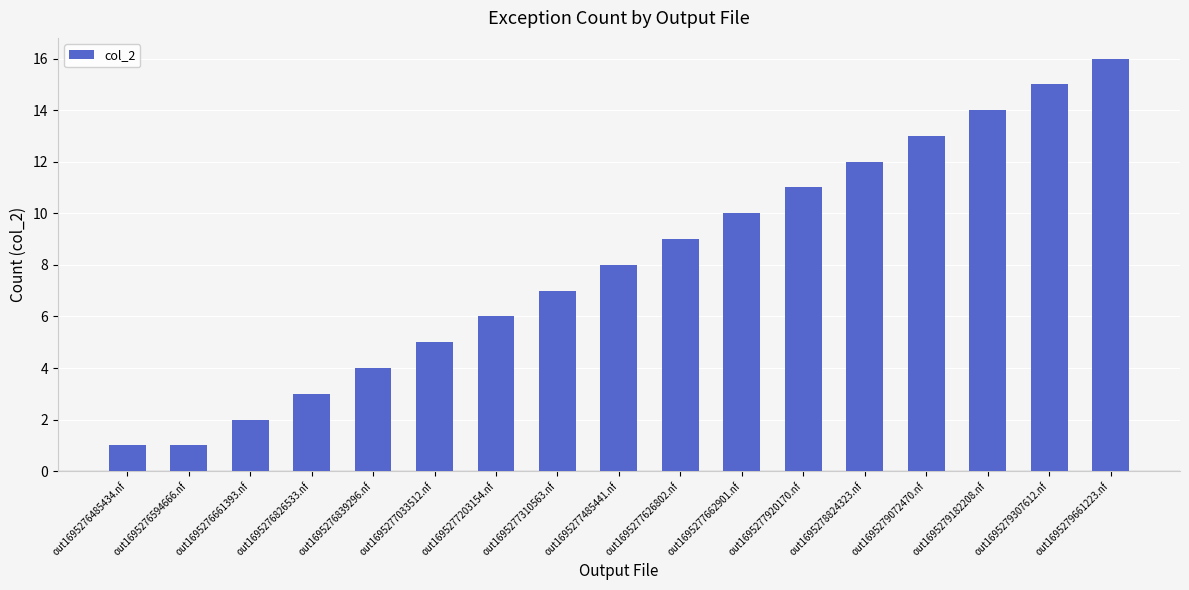

What is the difference between the maximum and minimum values?

15